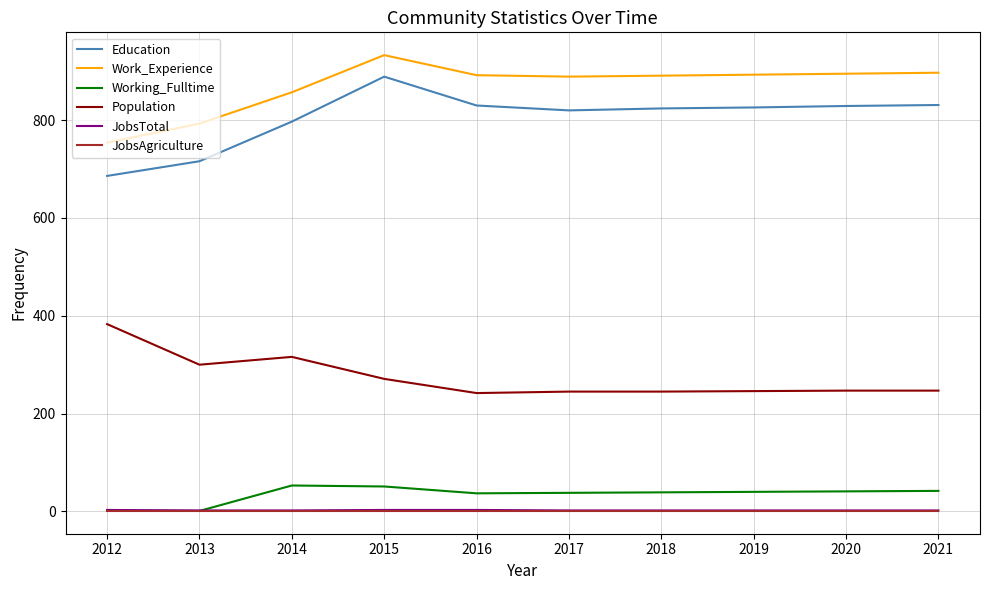

Which series has the largest total across all categories?

Work_Experience